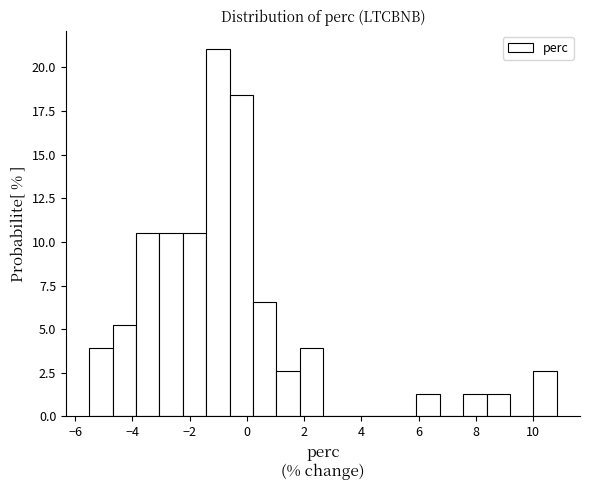

Over which range of the x-axis is the bar tallest?

-1.4 to -0.6